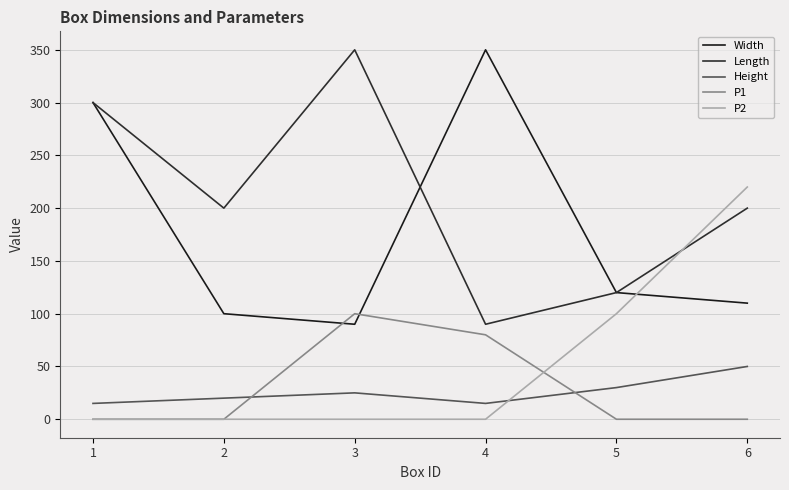

List the series in order of their peak value, lowest first.

Height, P1, P2, Width, Length